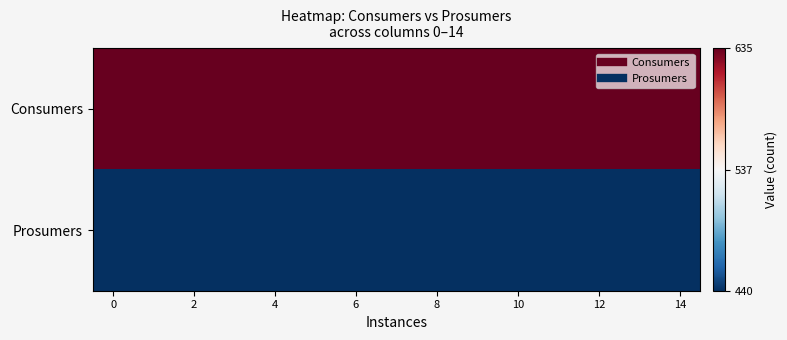

How many series are shown in this chart?

2